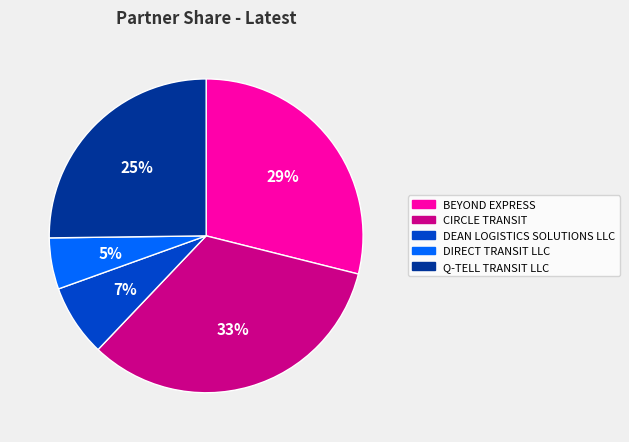

Approximately how many times larger is the value at BEYOND EXPRESS compared to CIRCLE TRANSIT?

0.9